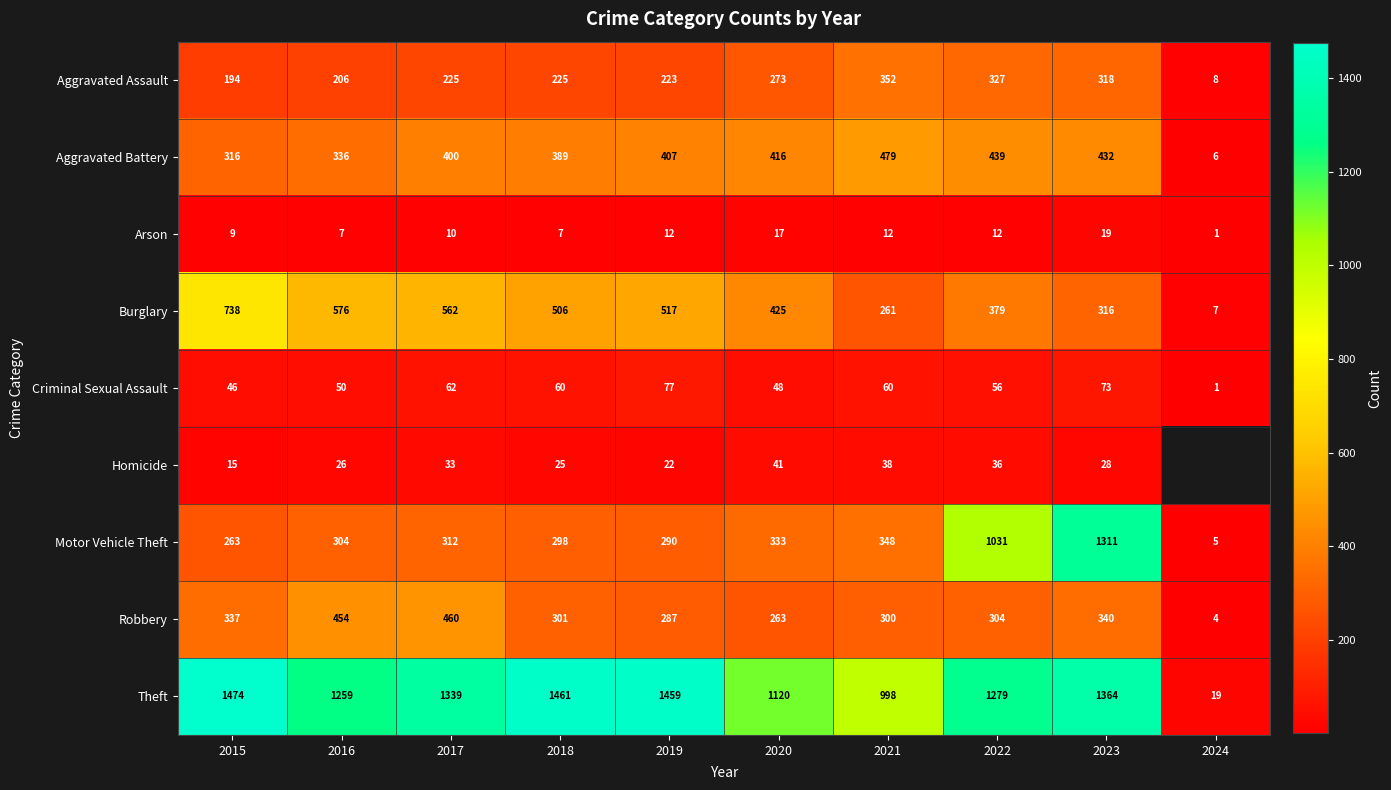

Which category has the highest value across all series?

2015